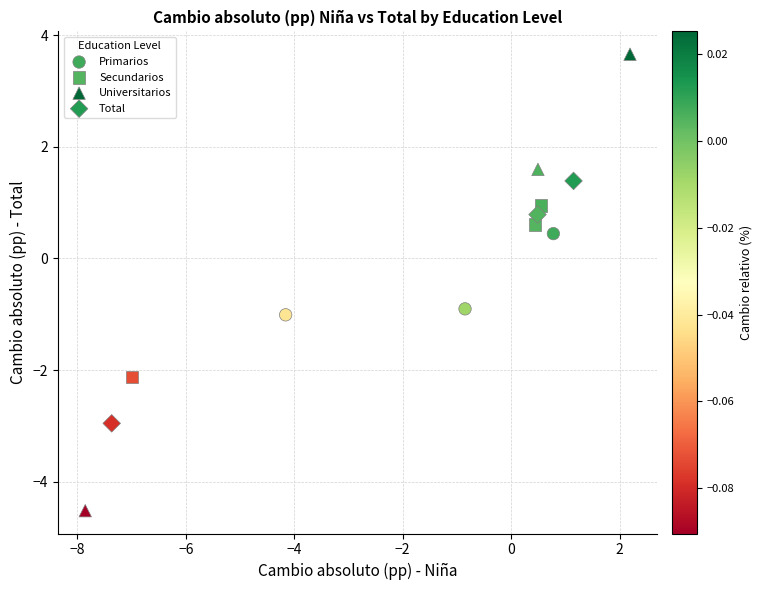

Which series contains the lowest Y value?

Universitarios